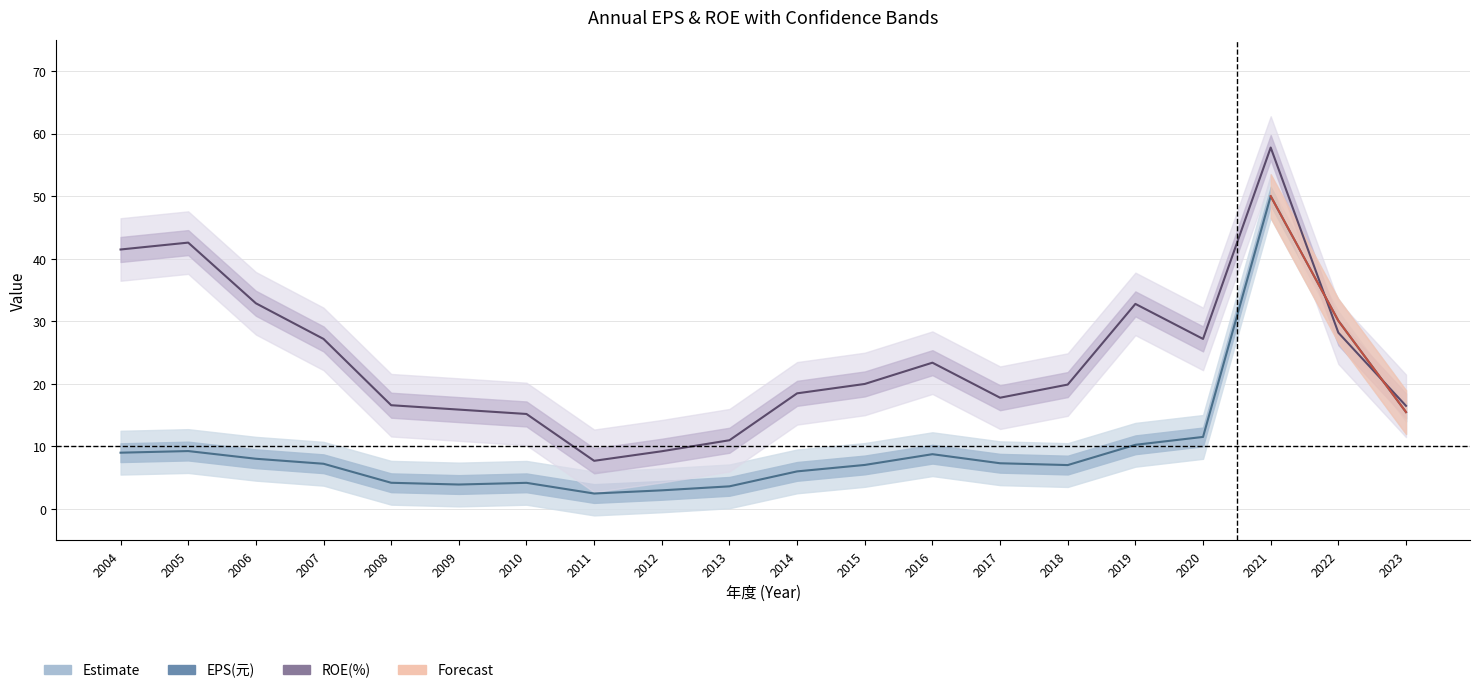

Reading left to right, extract all data points from this chart.

EPS(元): 2004=9.0	2005=9.3	2006=8.0	2007=7.2	2008=4.2	2009=3.9	2010=4.2	2011=2.5	2012=3.0	2013=3.6	2014=6.0	2015=7.0	2016=8.8	2017=7.3	2018=7.0	2019=10.3	2020=11.5	2021=50.0	2022=30.1	2023=15.5
ROE(%): 2004=41.5	2005=42.6	2006=32.9	2007=27.2	2008=16.6	2009=15.9	2010=15.2	2011=7.7	2012=9.2	2013=11.0	2014=18.5	2015=20.0	2016=23.4	2017=17.8	2018=19.9	2019=32.8	2020=27.2	2021=57.8	2022=28.2	2023=16.5